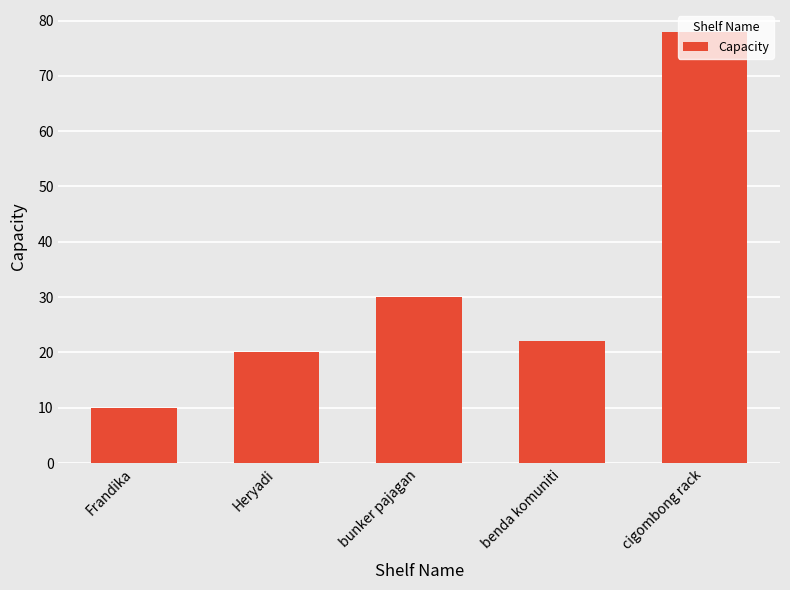

What is the smallest value displayed?

10